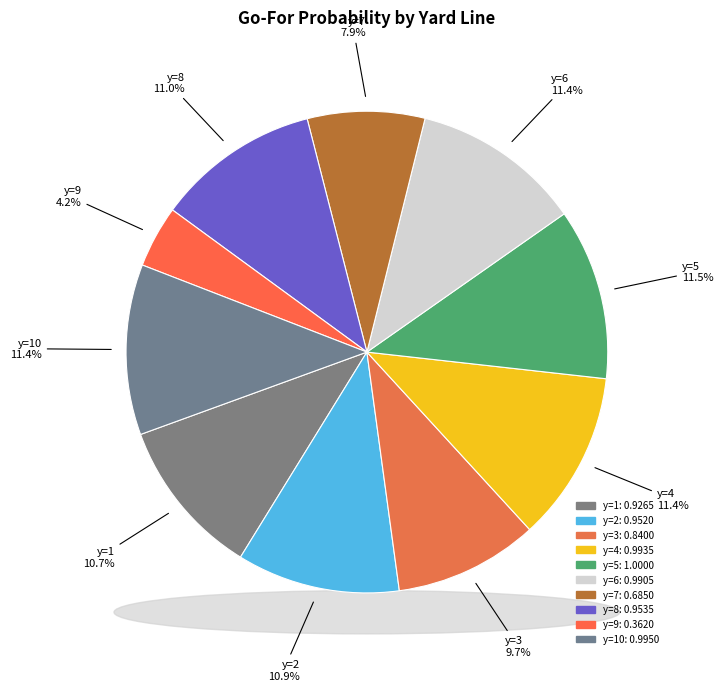

What is the change in value from y=3 to y=8?

+0.1